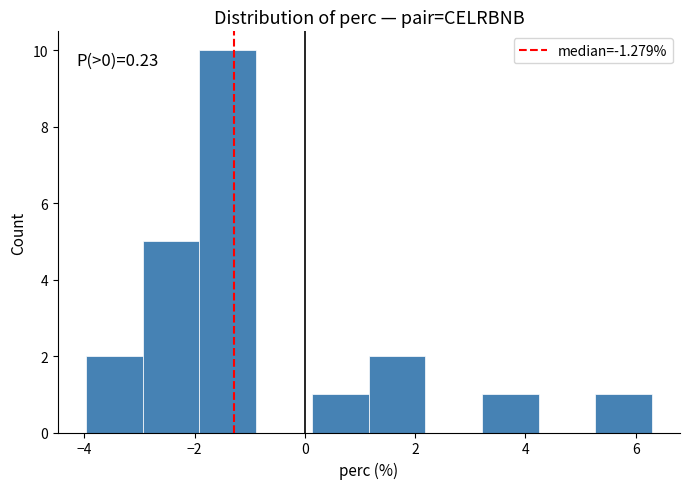

Over which range of the x-axis is the bar tallest?

-2.0 to -0.8